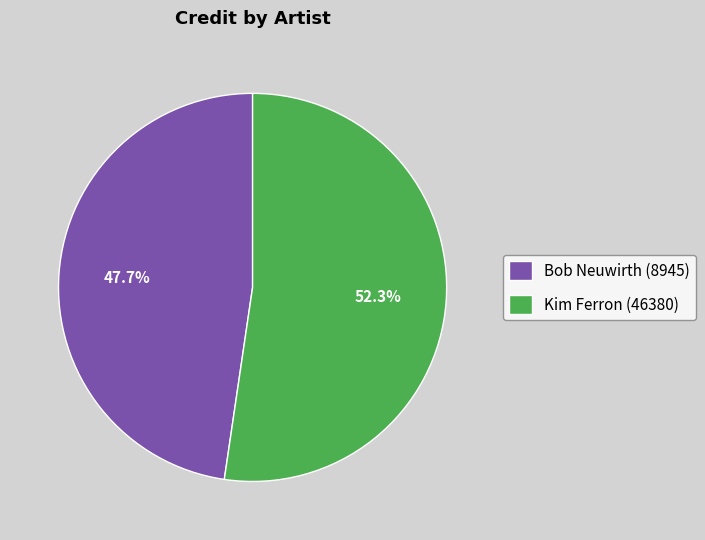

Is it true that Bob Neuwirth (8945) is 53% of the pie?

False